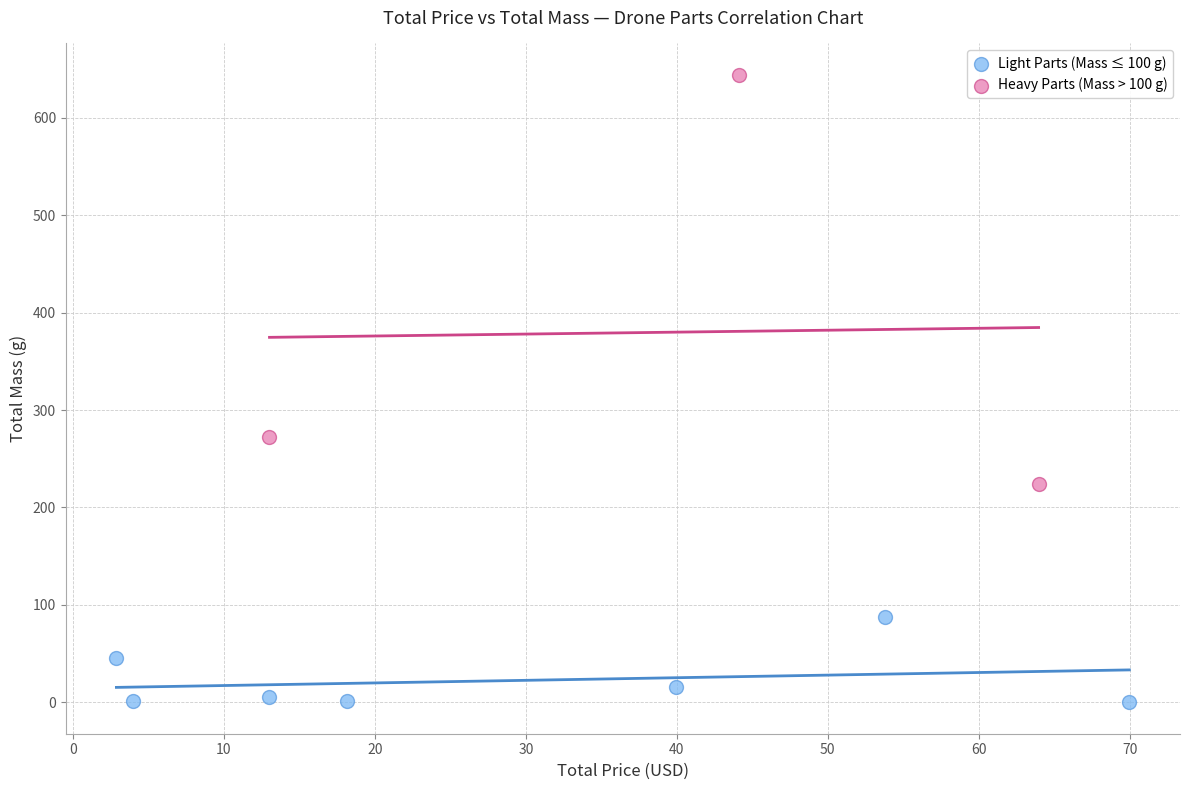

Which series contains the highest Y value?

Heavy Parts (Mass > 100 g)